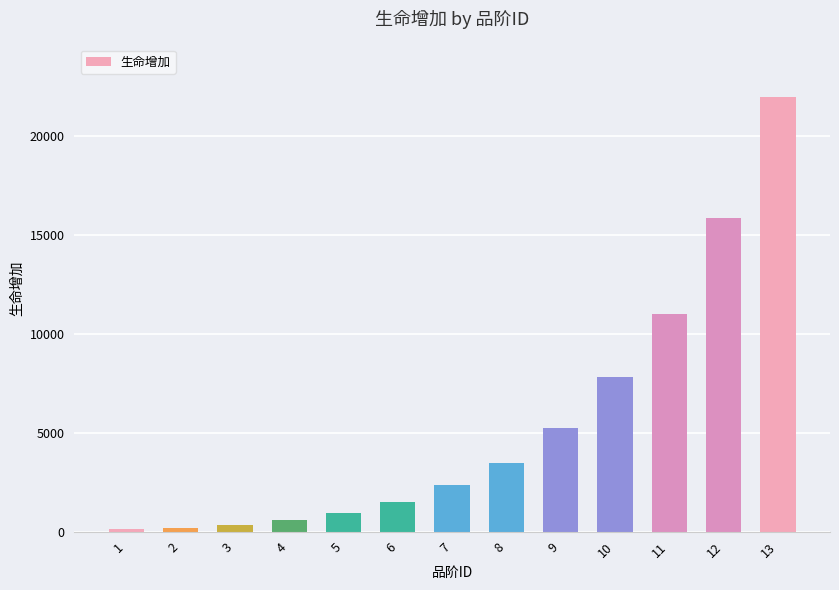

The value at 7 is 3456. True or false?

False